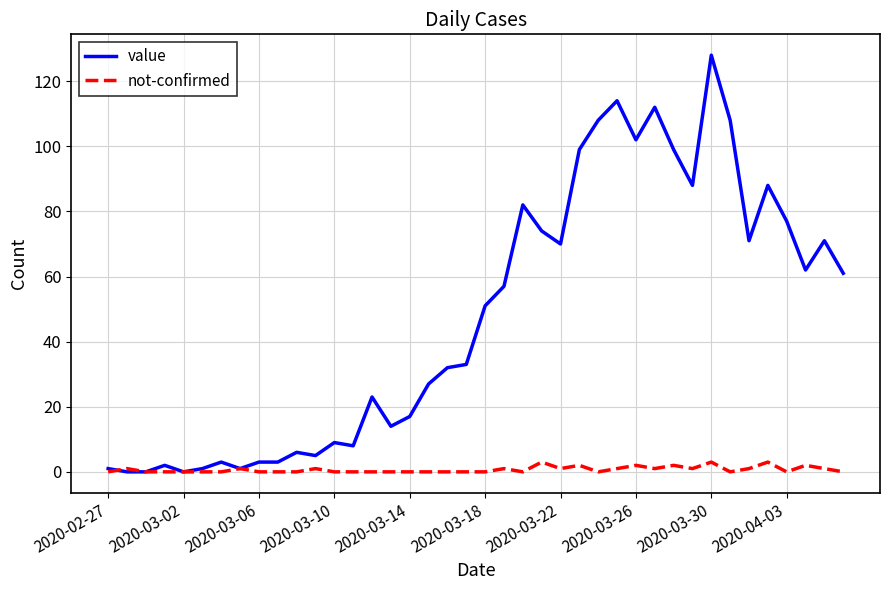

Which series has the widest spread of values?

value